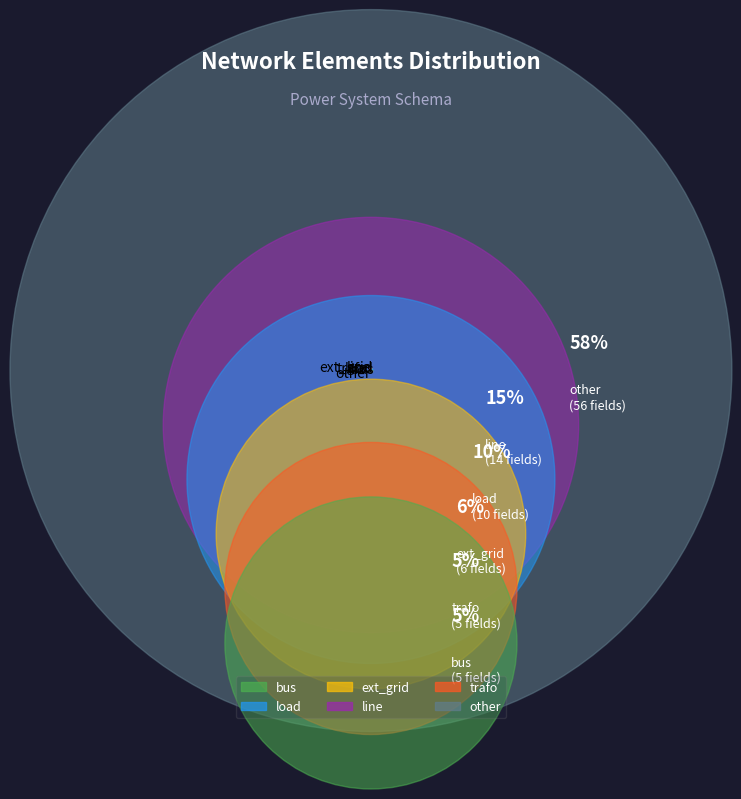

To the nearest percent, what is the difference between the largest and smallest slice percentages?

53%